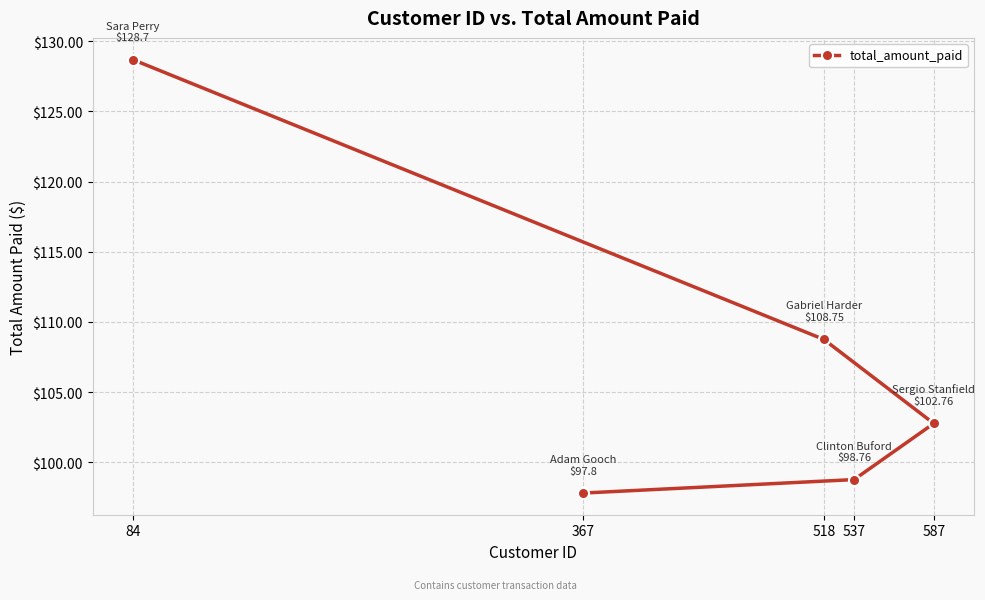

What value does the data have at 537?

98.8